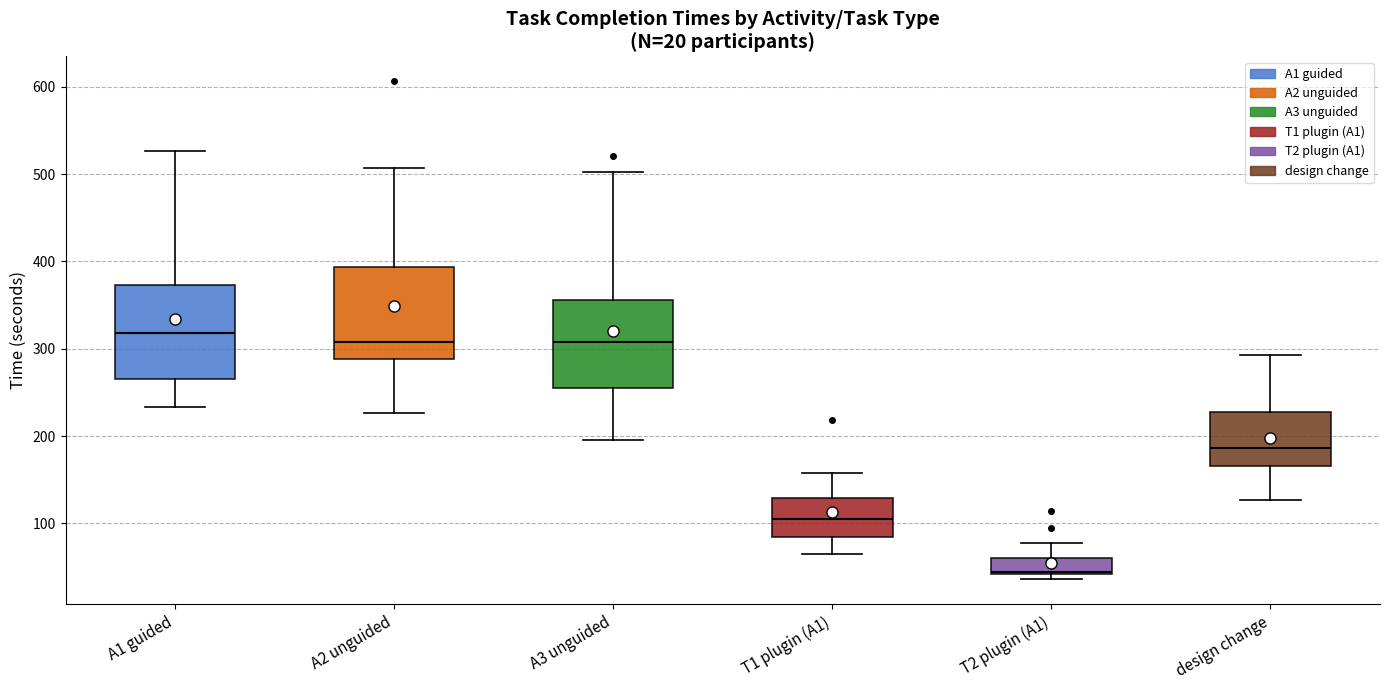

Which box has the lowest median line?

T2 plugin (A1)